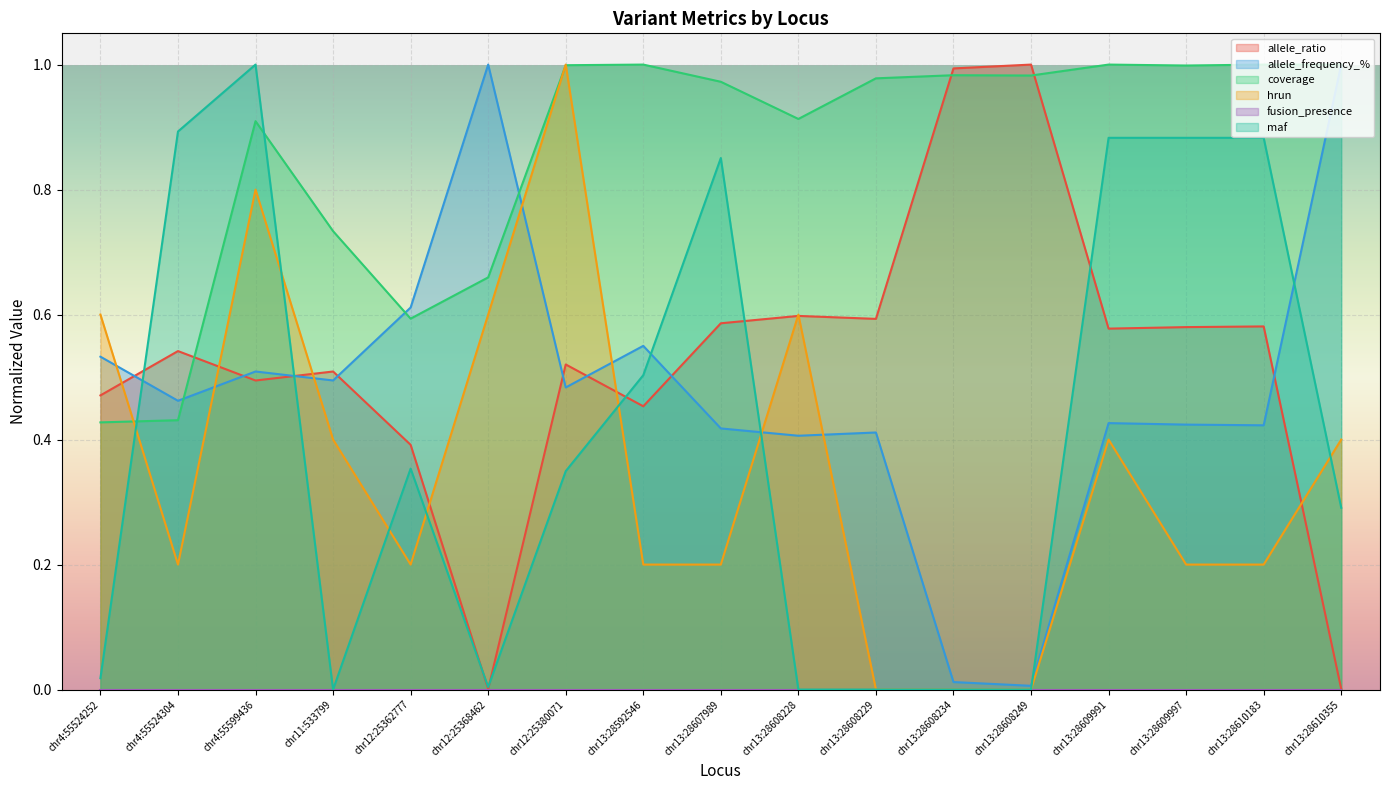

Rank the series by their maximum value, from lowest to highest.

allele_ratio, allele_frequency_%, coverage, hrun, maf